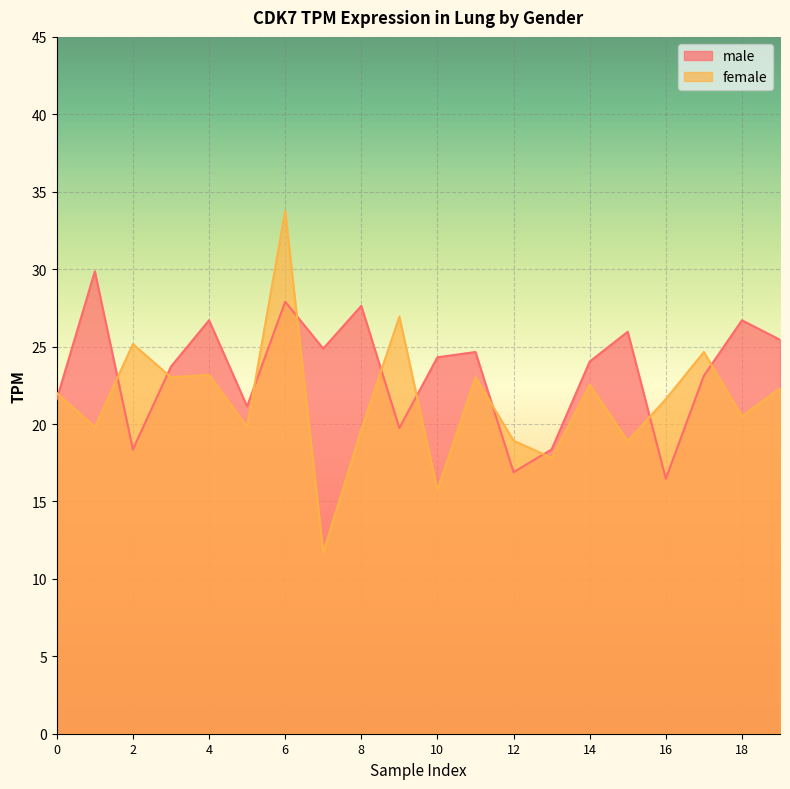

The value of female at 7 is 11.7. True or false?

True